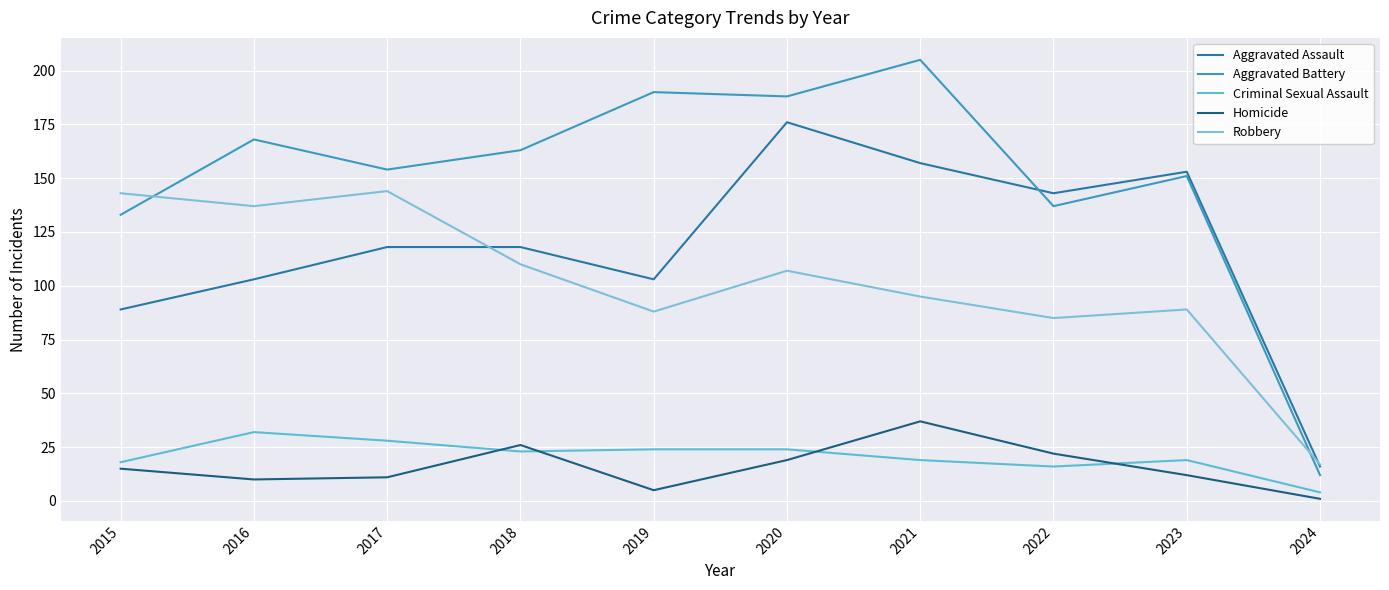

Reading left to right, list all the values displayed in this chart.

Aggravated Assault: 2015=89	2016=103	2017=118	2018=118	2019=103	2020=176	2021=157	2022=143	2023=153	2024=16
Aggravated Battery: 2015=133	2016=168	2017=154	2018=163	2019=190	2020=188	2021=205	2022=137	2023=151	2024=12
Criminal Sexual Assault: 2015=18	2016=32	2017=28	2018=23	2019=24	2020=24	2021=19	2022=16	2023=19	2024=4
Homicide: 2015=15	2016=10	2017=11	2018=26	2019=5	2020=19	2021=37	2022=22	2023=12	2024=1
Robbery: 2015=143	2016=137	2017=144	2018=110	2019=88	2020=107	2021=95	2022=85	2023=89	2024=17